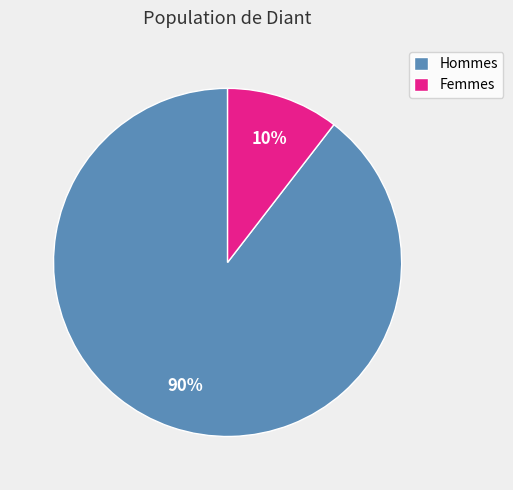

Combined, do Femmes and Hommes account for over 50%?

Yes